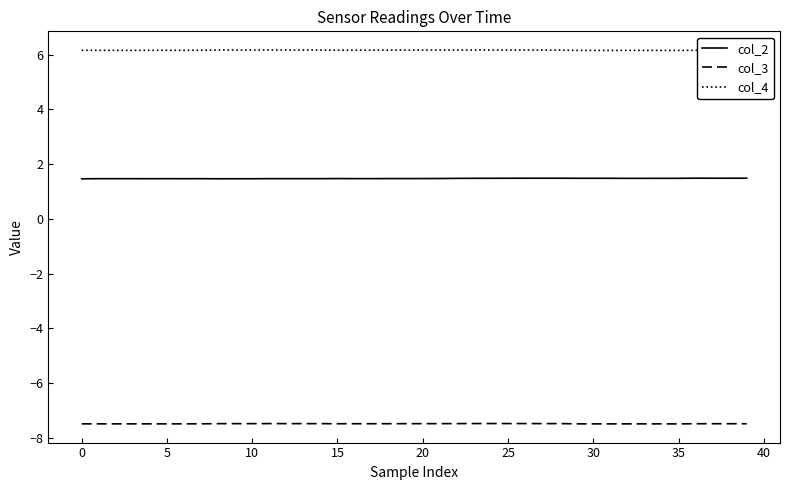

What are all the series names shown in the legend?

col_2, col_3, col_4